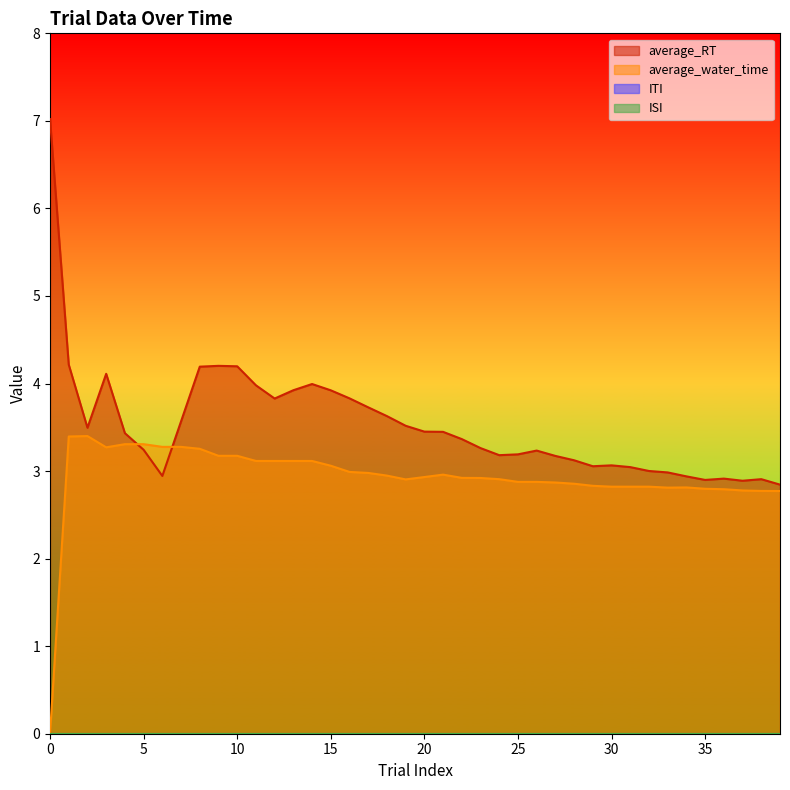

True or false: average_RT has a value of 1.8 at 10.

False